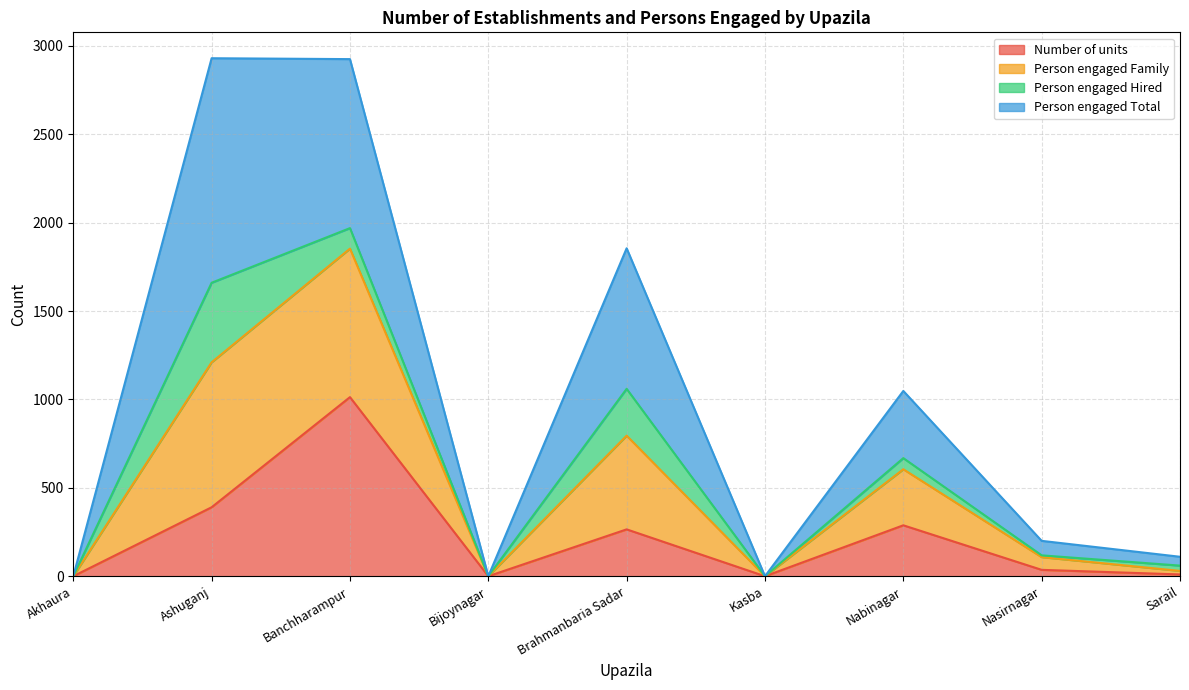

What is the total value across all series at Banchharampur?

2925